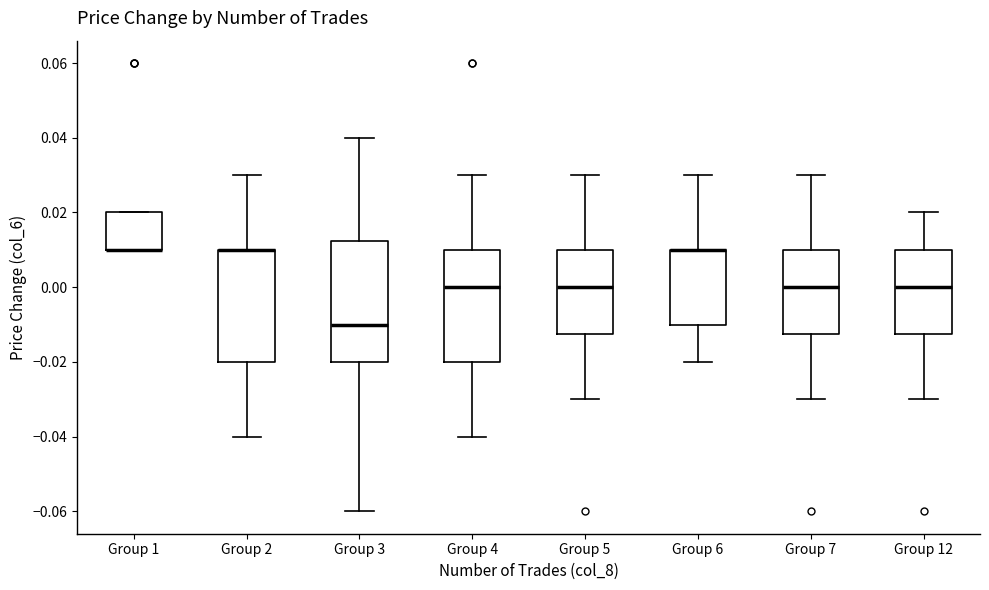

Which box is the tallest, from its lower edge to its upper edge?

Group 3